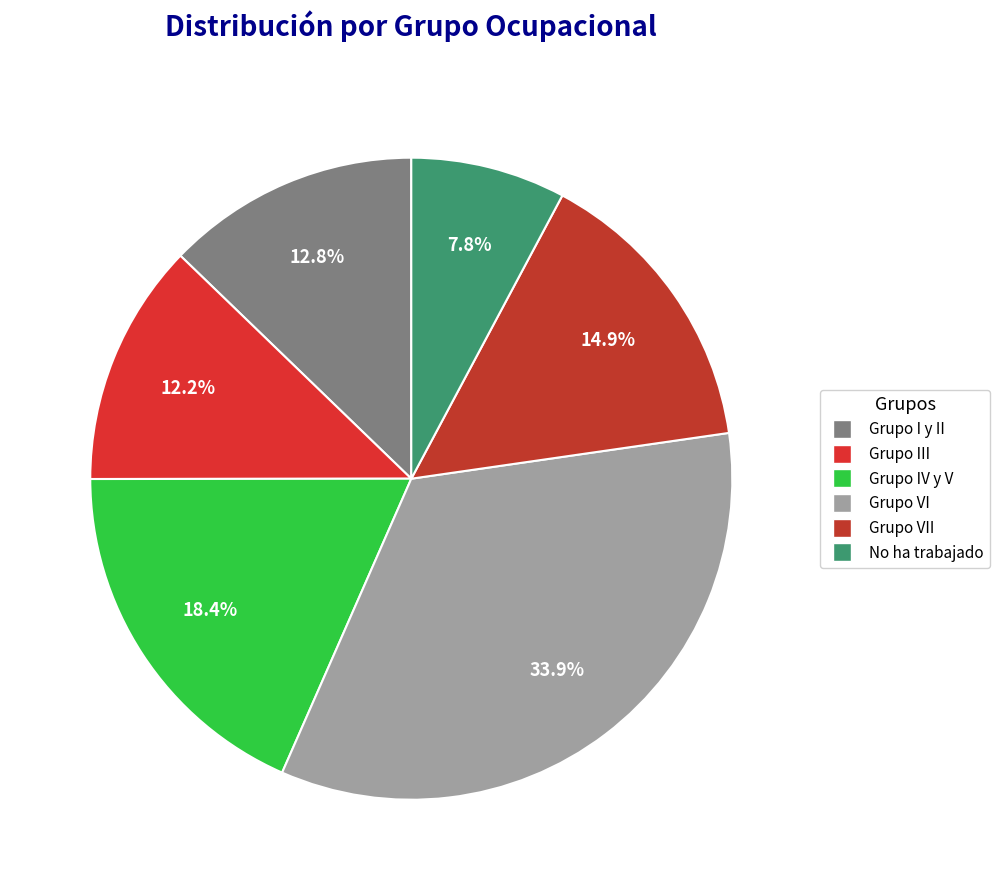

How many slices are in this pie chart?

6